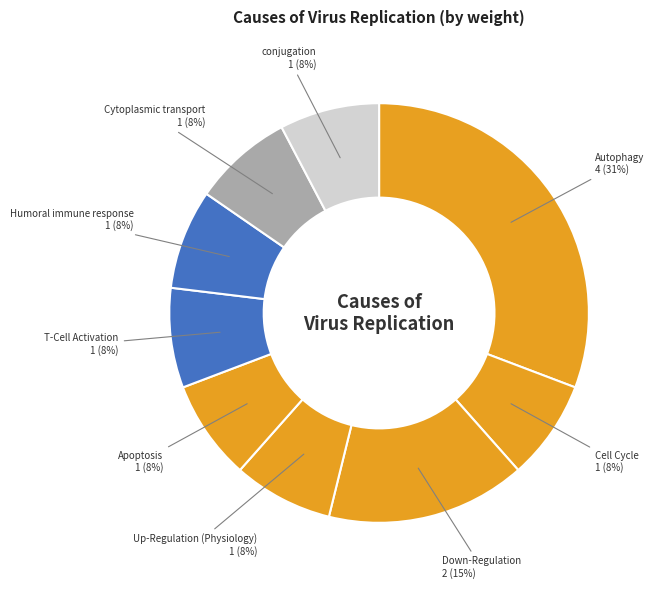

Is there any slice that represents more than half of the pie?

No